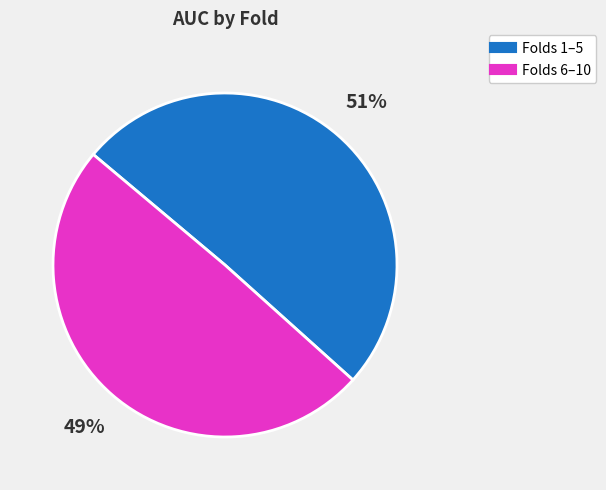

Does any single category account for the majority?

Yes